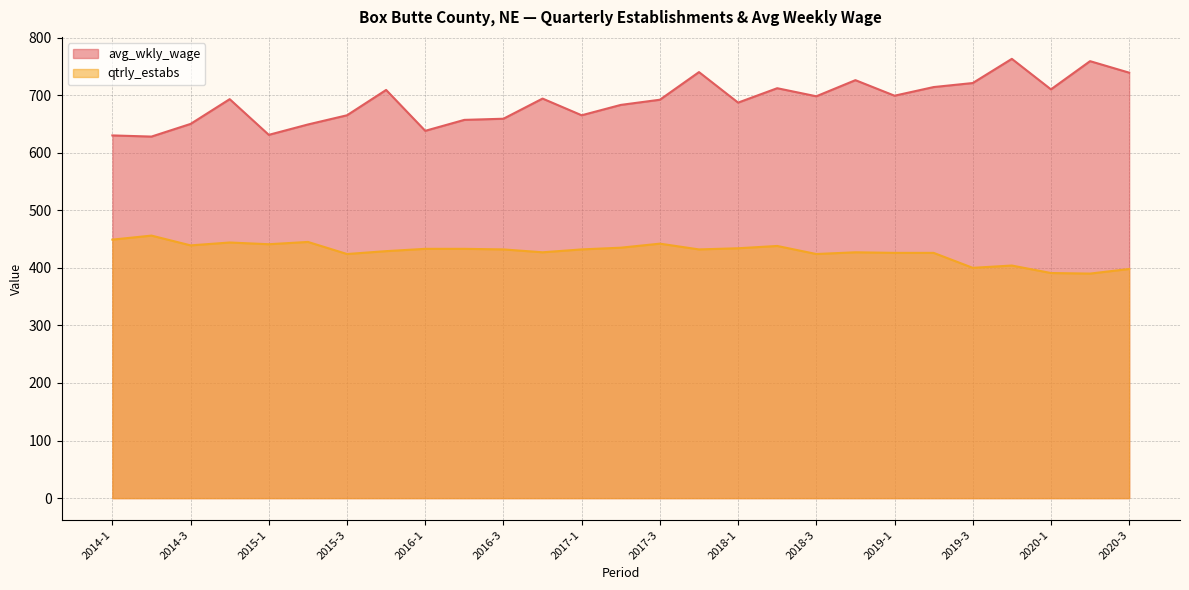

The avg_wkly_wage series shows 329 at 2015-4. True or false?

False